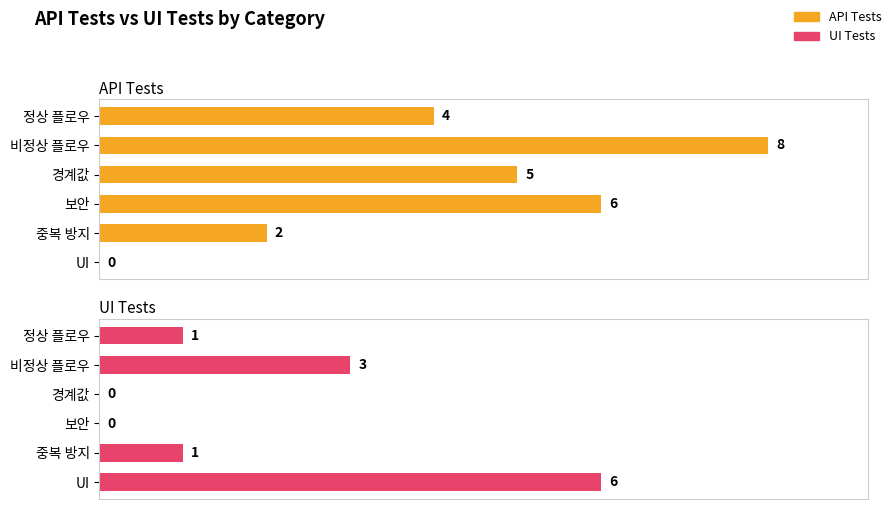

How many data points in UI Tests are above 1?

2